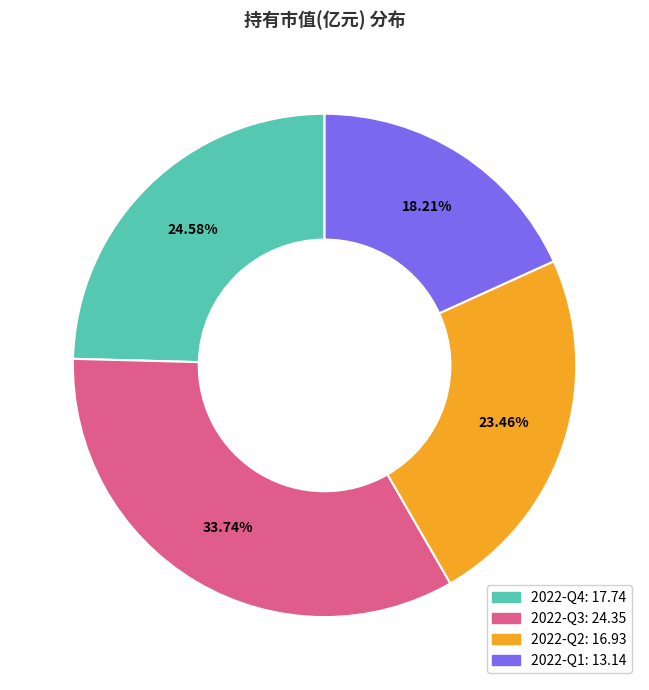

Rank the categories by value from highest to lowest.

2022-Q3, 2022-Q4, 2022-Q2, 2022-Q1